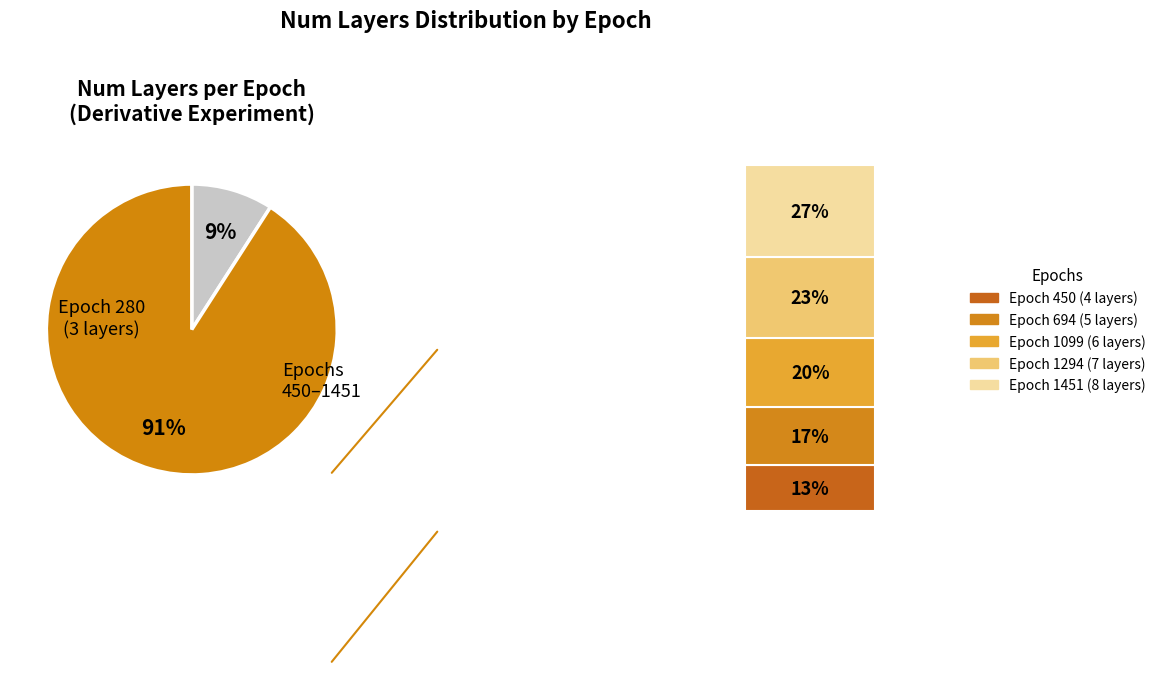

To the nearest percent, what is the average slice percentage?

17%